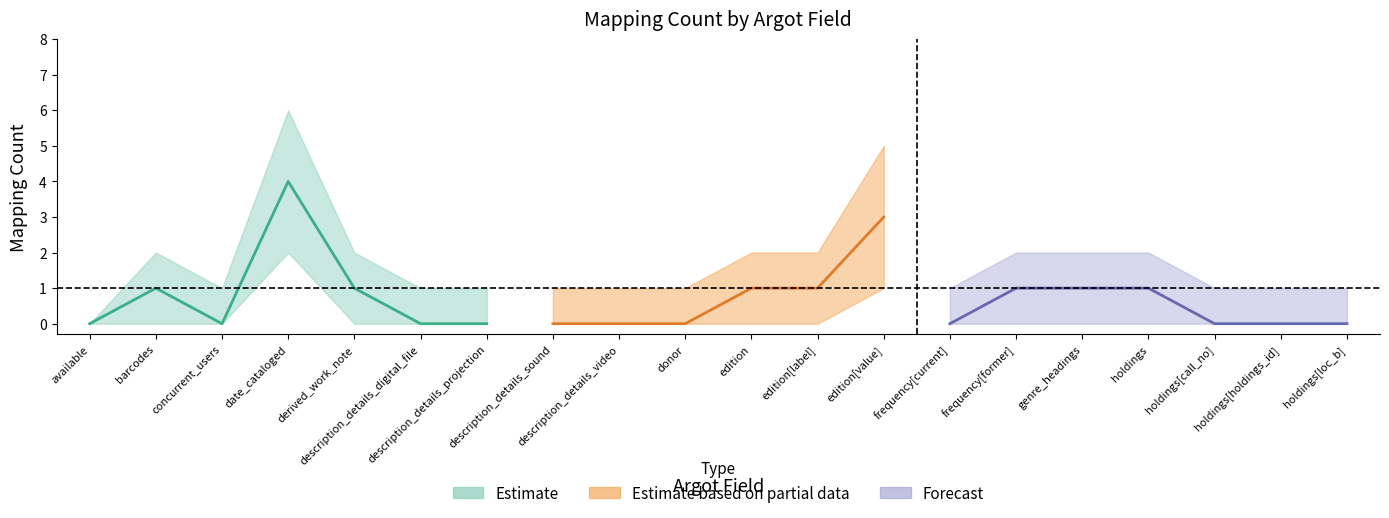

At which category does issue_ct reach its first local peak?

date_cataloged